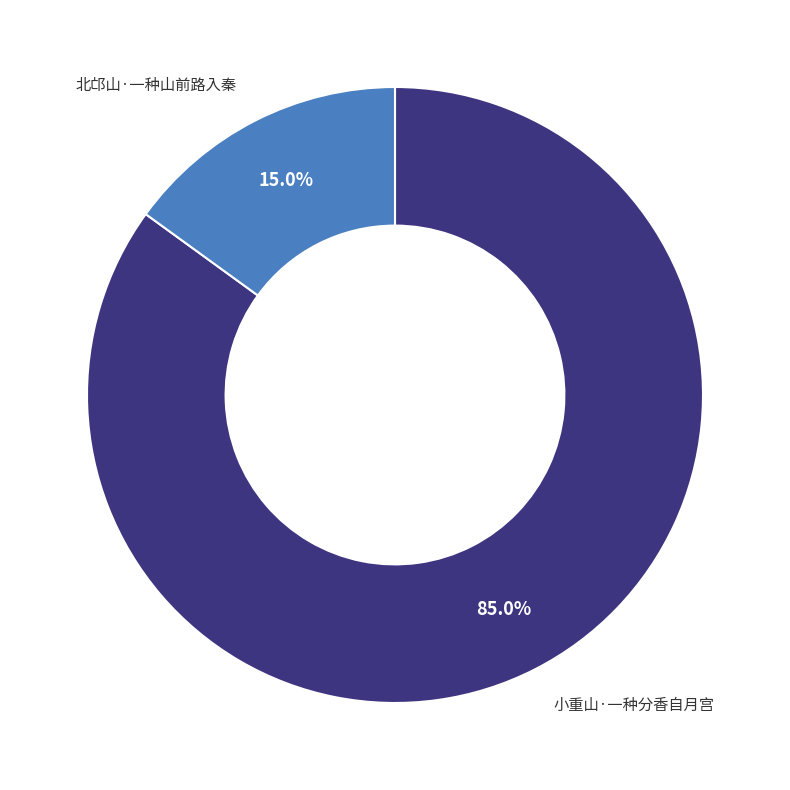

What percentage is the 北邙山·一种山前路入秦 slice, to the nearest percent?

15%